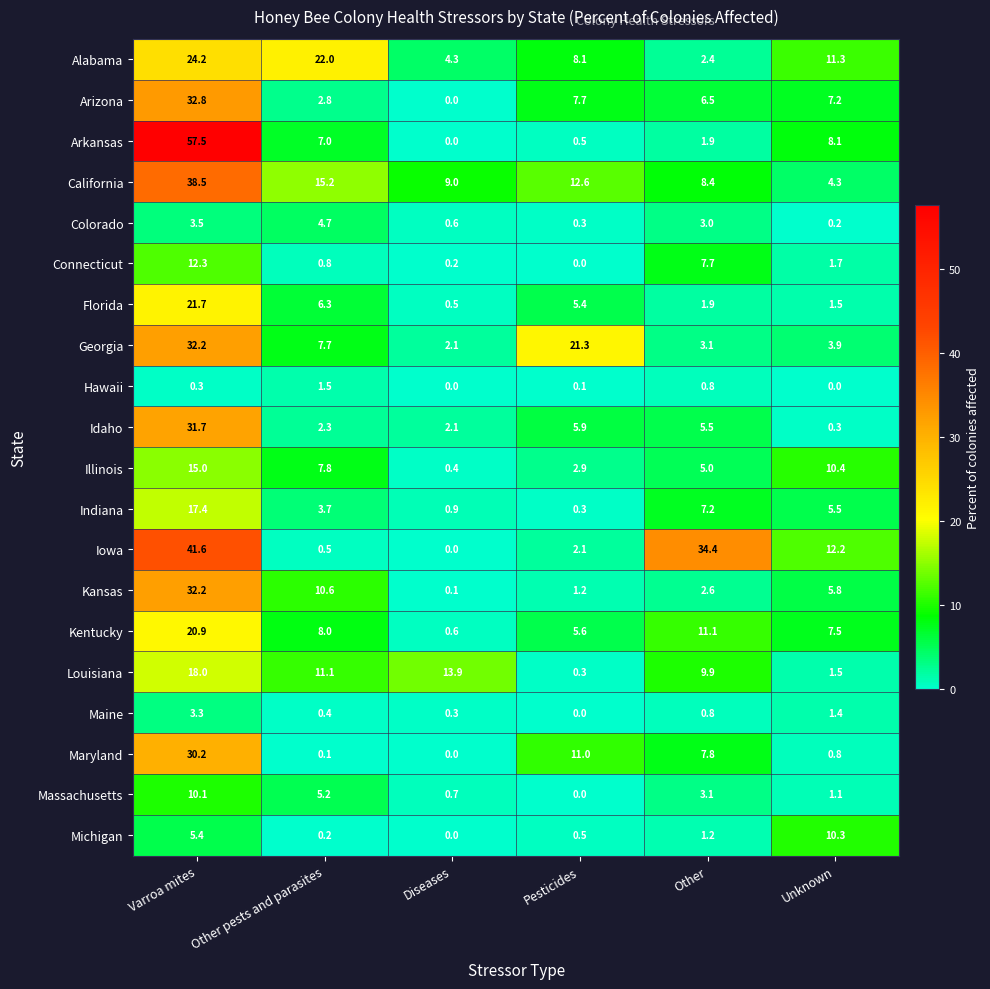

What is the difference between the maximum and minimum values in the Idaho series?

31.4